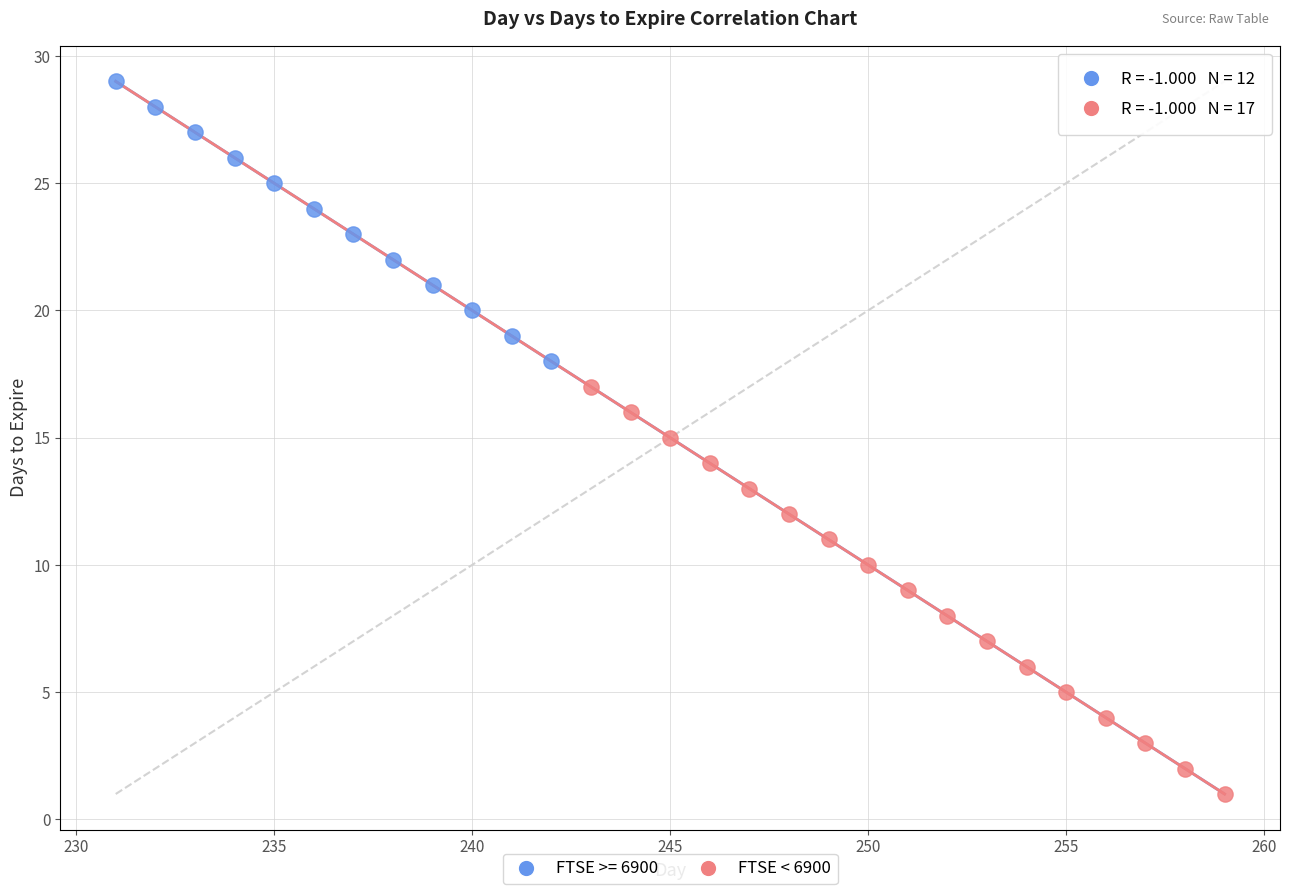

Which series reaches the maximum Y coordinate?

FTSE >= 6900